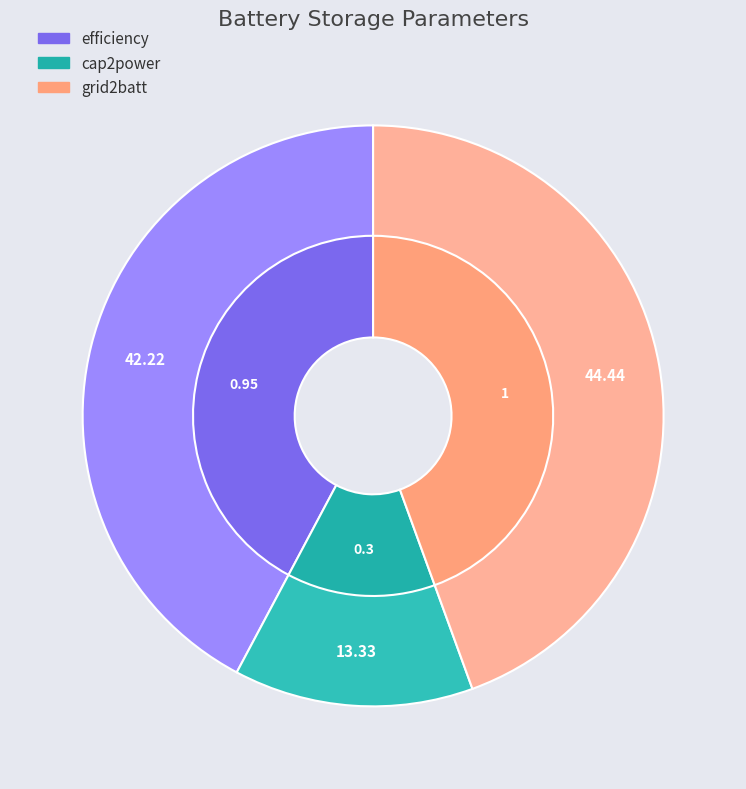

Which category has the smallest portion of the pie?

cap2power